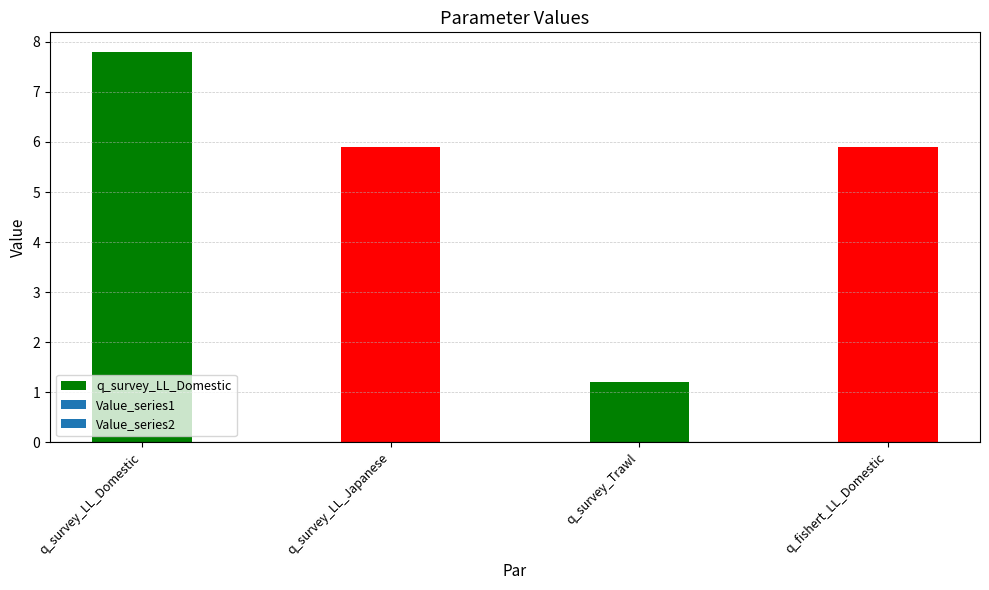

What is the label of the 2nd bar from the left?

q_survey_LL_Japanese